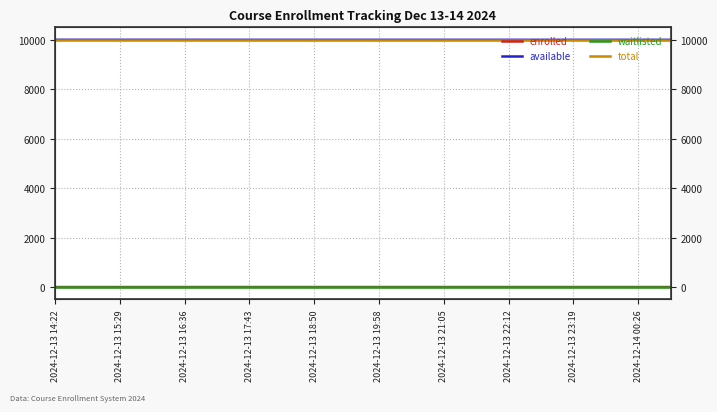

At 2024-12-13 21:05, list the series in order from largest to smallest.

total, available, enrolled, waitlisted